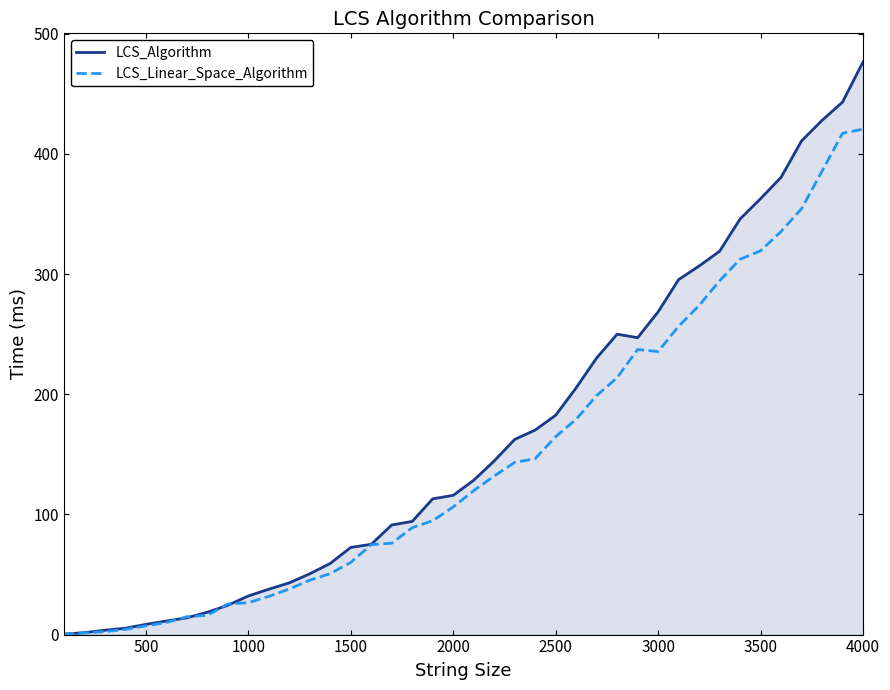

List the series in order of their peak value, lowest first.

LCS_Linear_Space_Algorithm, LCS_Algorithm